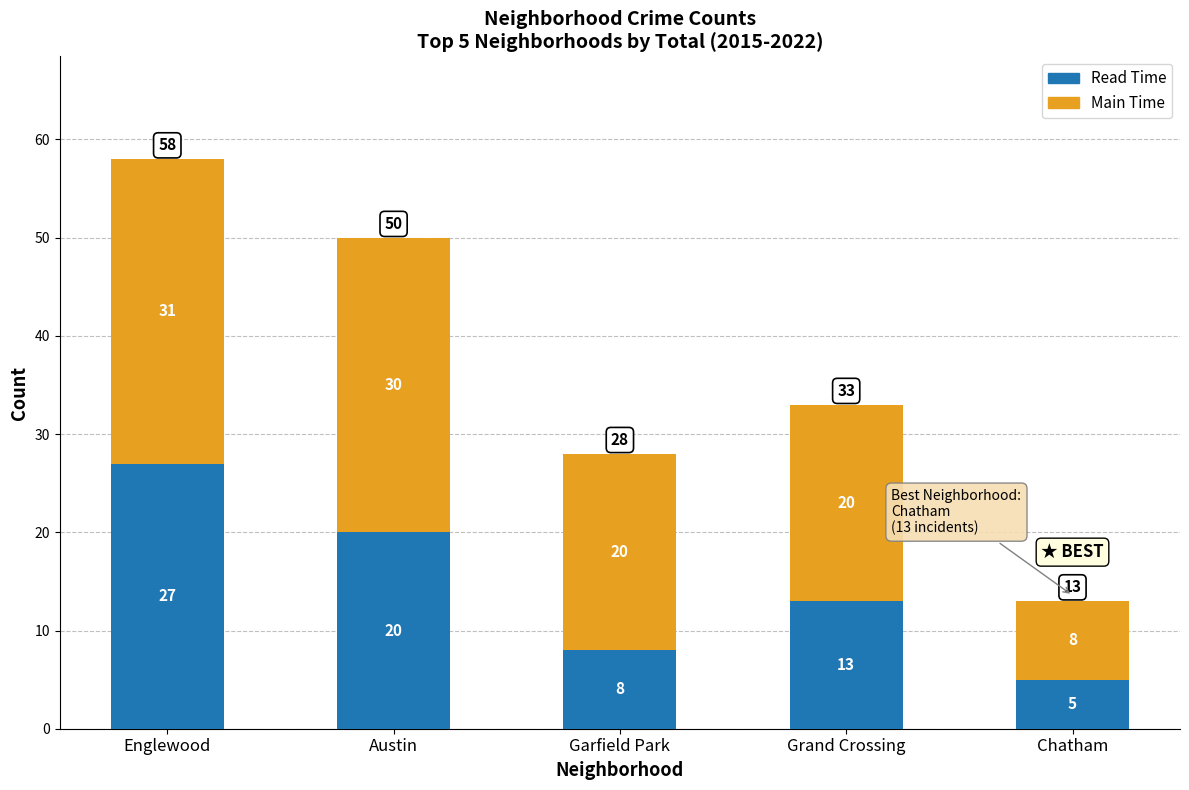

Reading left to right, transcribe the values for Read Time.

27	20	8	13	5